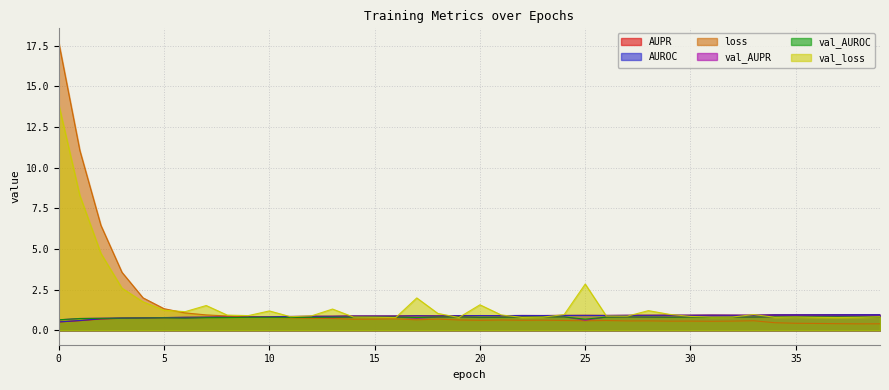

How many lines are shown in the chart?

6